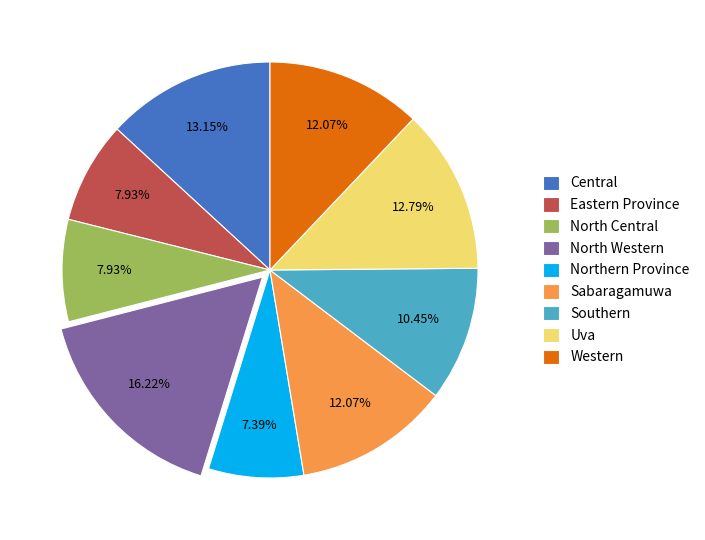

Does any single category account for the majority?

No